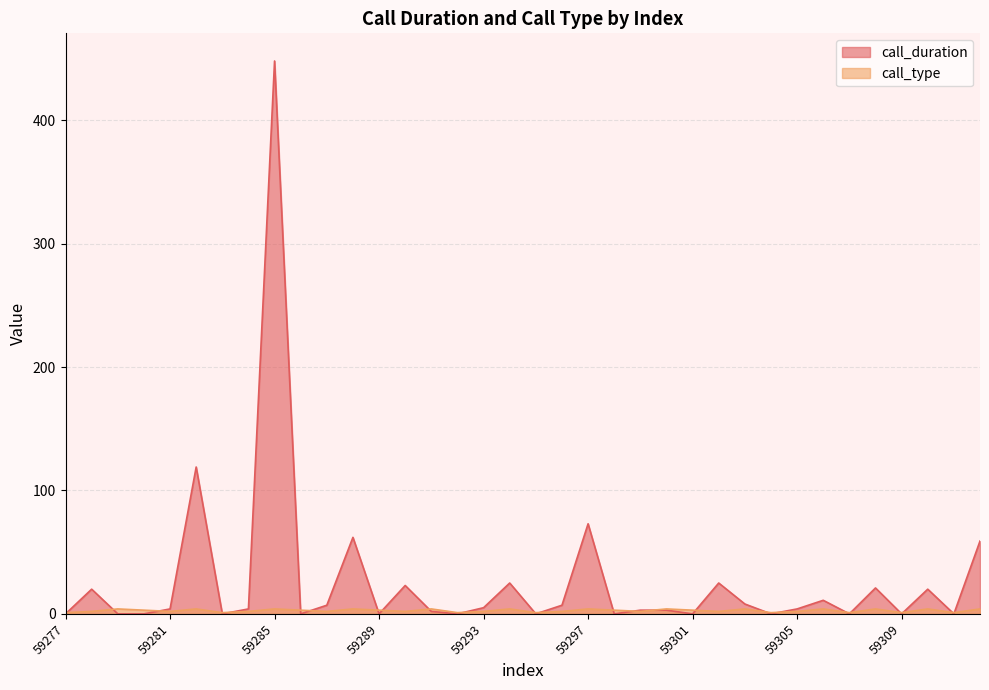

At how many categories does at least one series exceed 189?

1